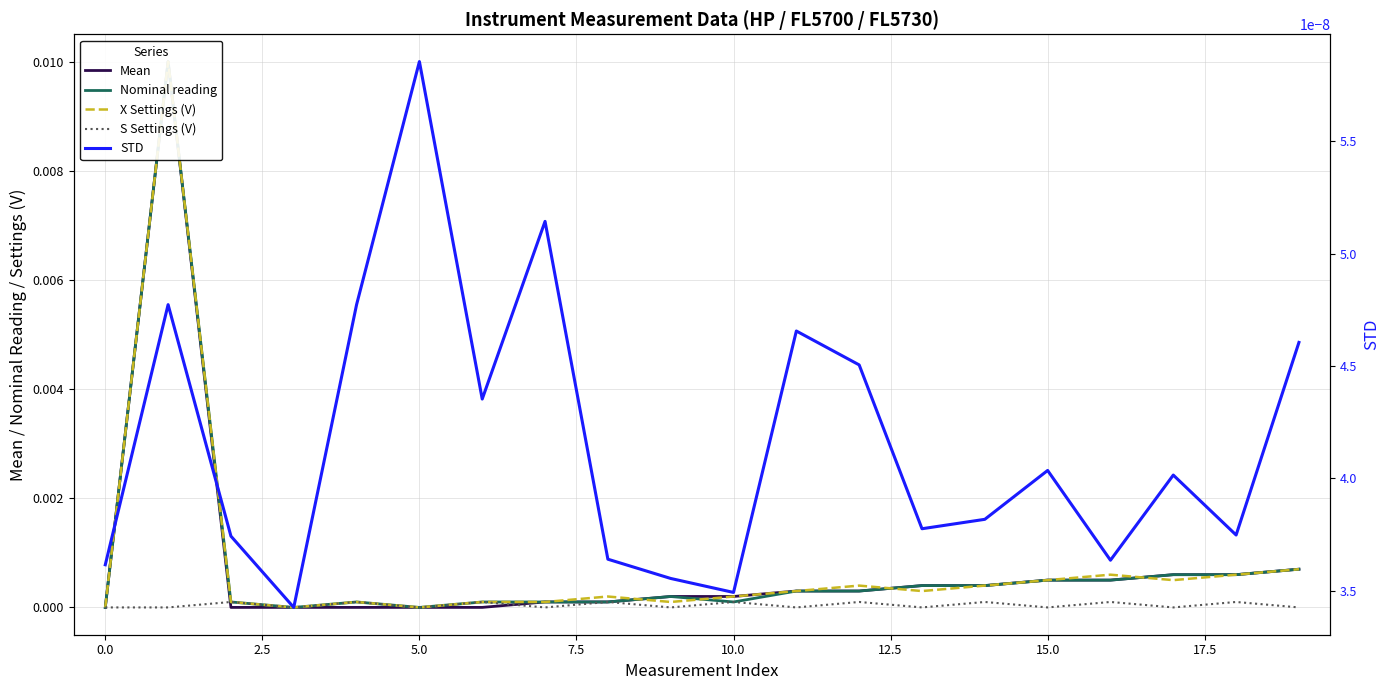

True or false: Mean has more than 1 interior local peaks.

True